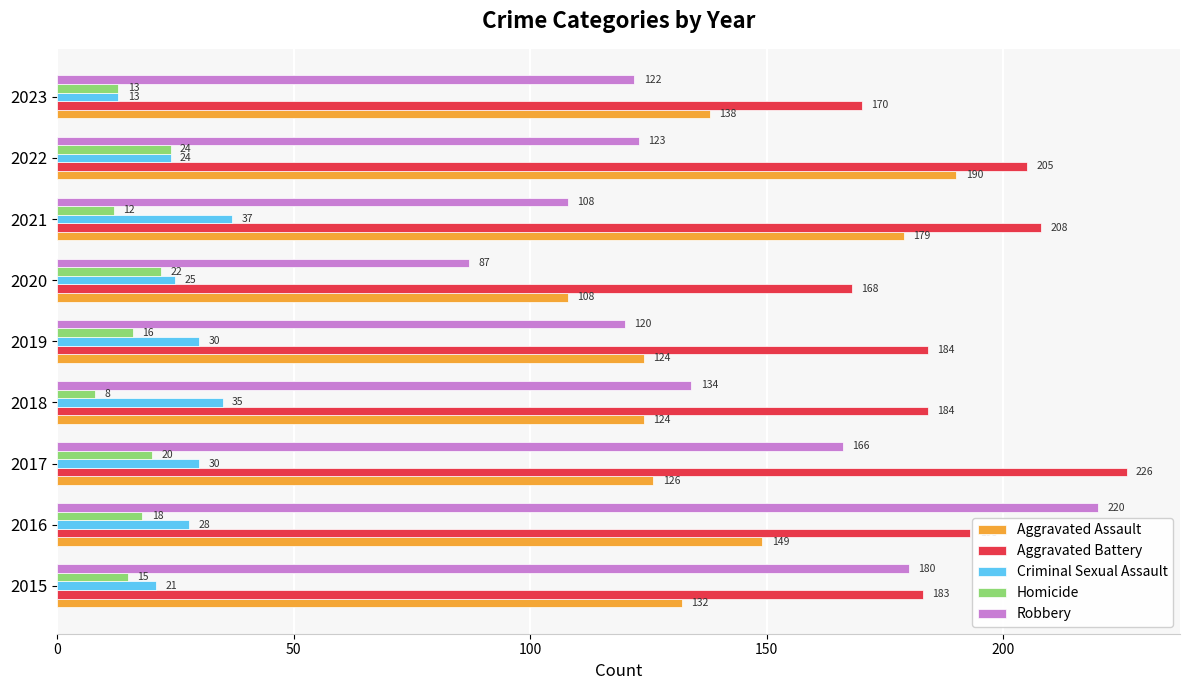

List the labels in order of Robbery value, smallest first.

2020, 2021, 2019, 2023, 2022, 2018, 2017, 2015, 2016